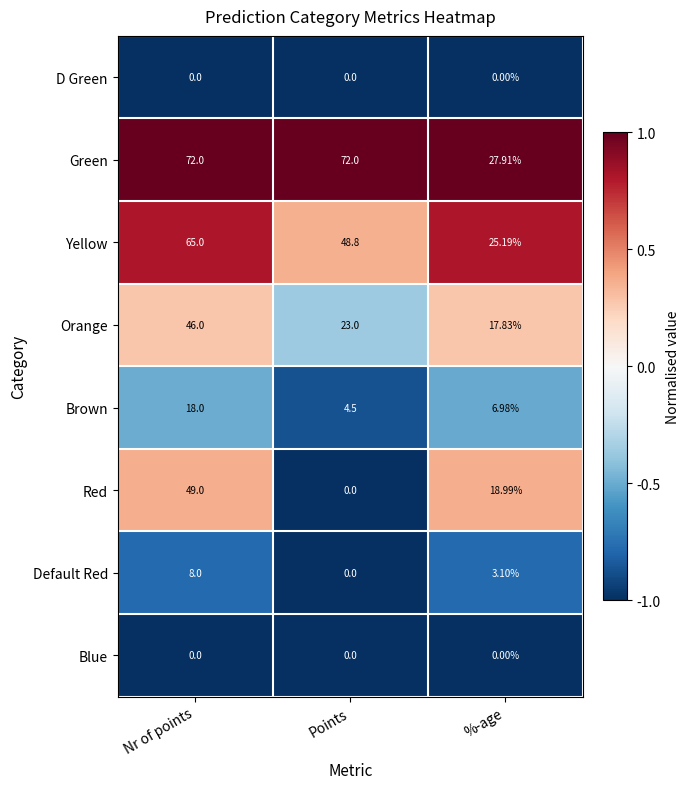

At which category is the sum across all series the highest?

Nr of points